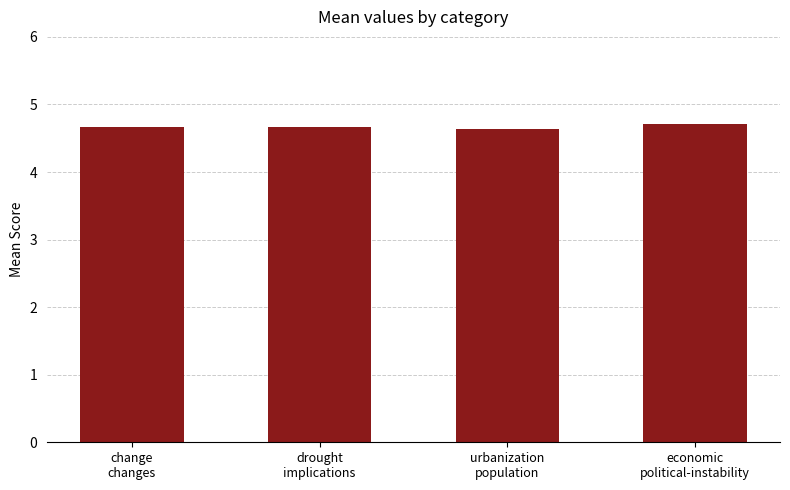

What is the value of the 1st bar from the left?

4.7